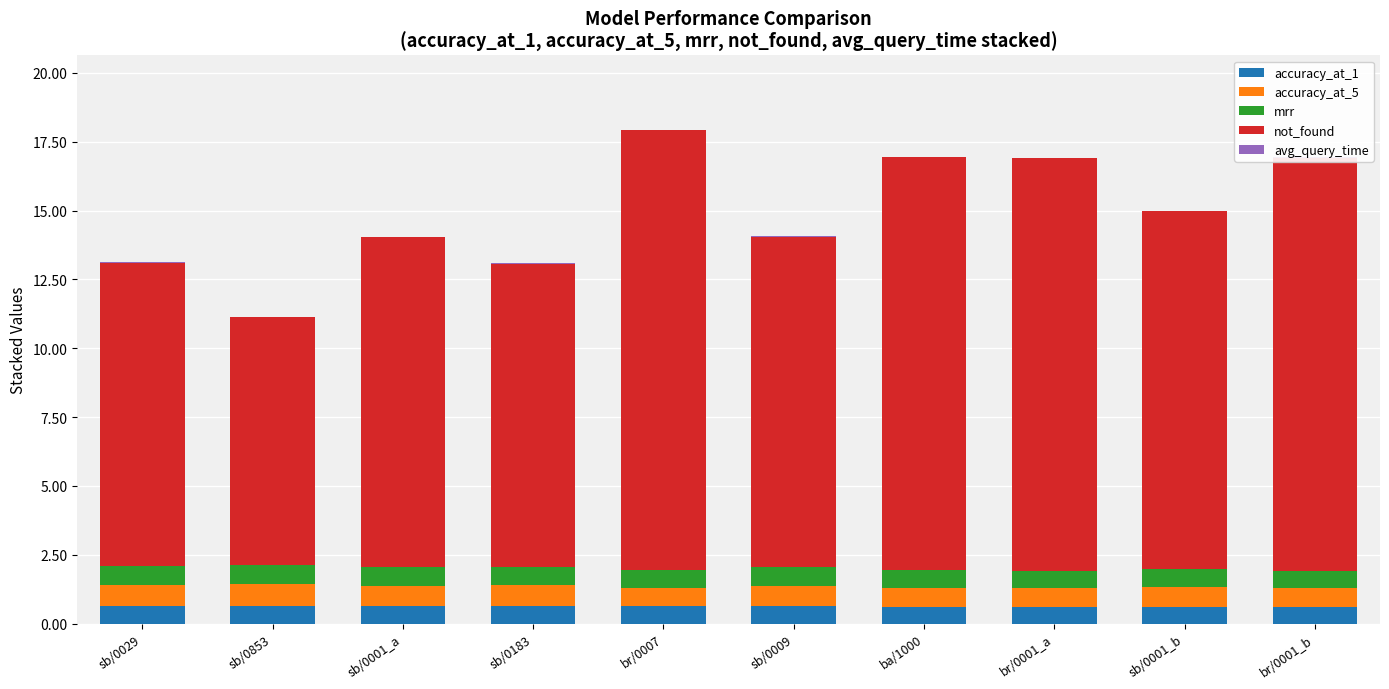

What is the maximum value for accuracy_at_1?

0.6